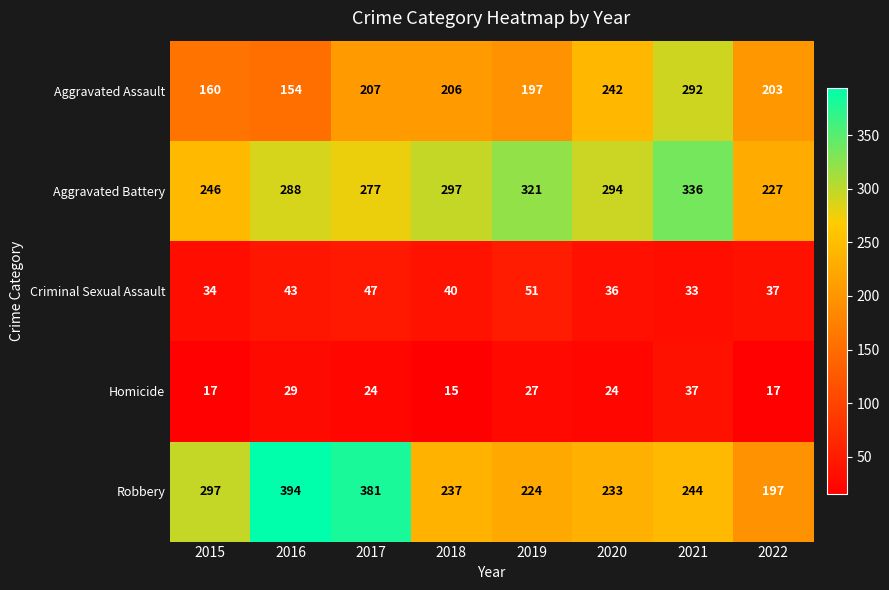

Rank the series by their maximum value, from lowest to highest.

Homicide, Criminal Sexual Assault, Aggravated Assault, Aggravated Battery, Robbery